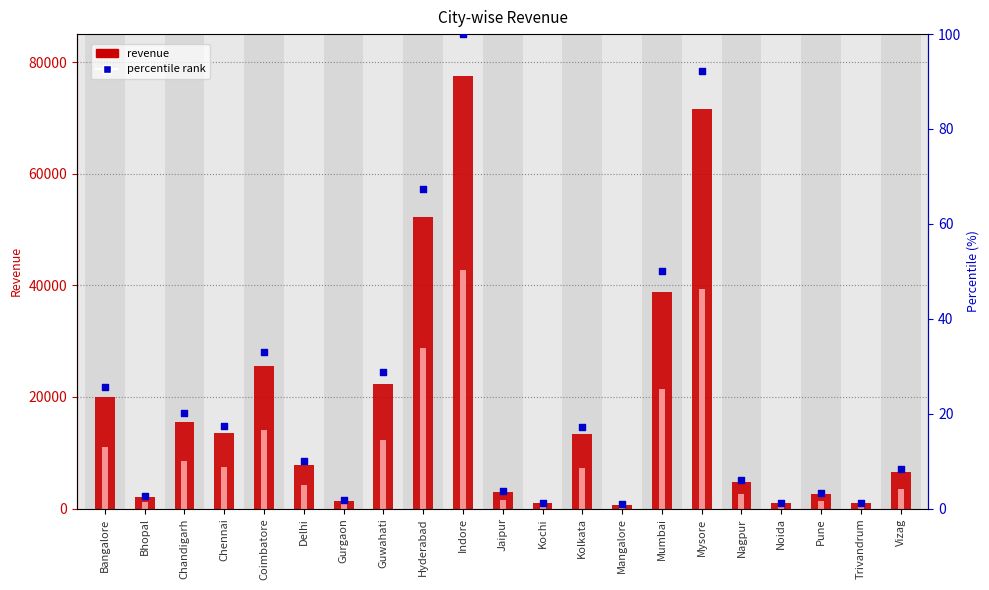

Which series has the widest spread of Y values?

revenue